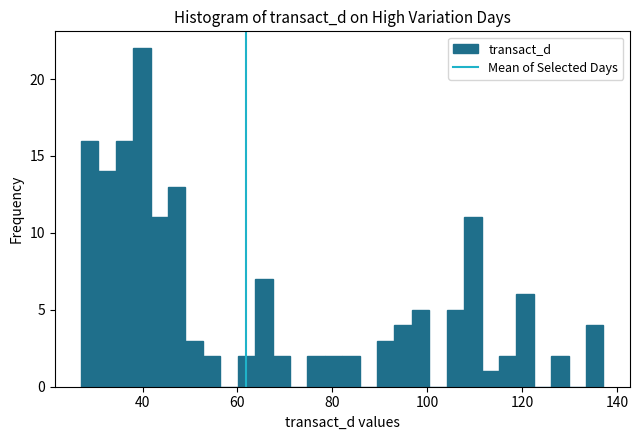

Read against the x-axis, roughly where is the centre of the tallest bar?

40